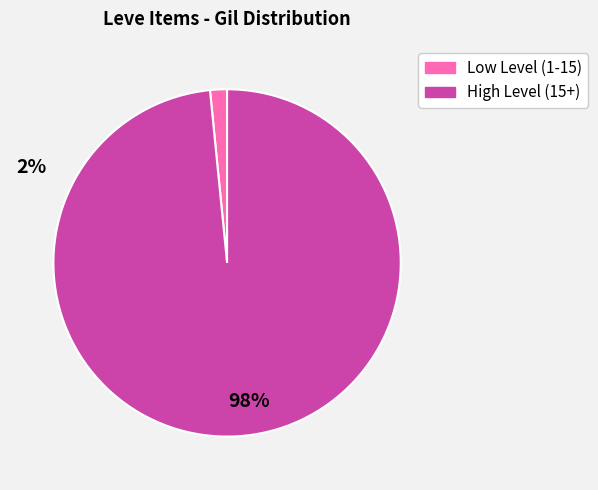

Does any single category account for the majority?

Yes